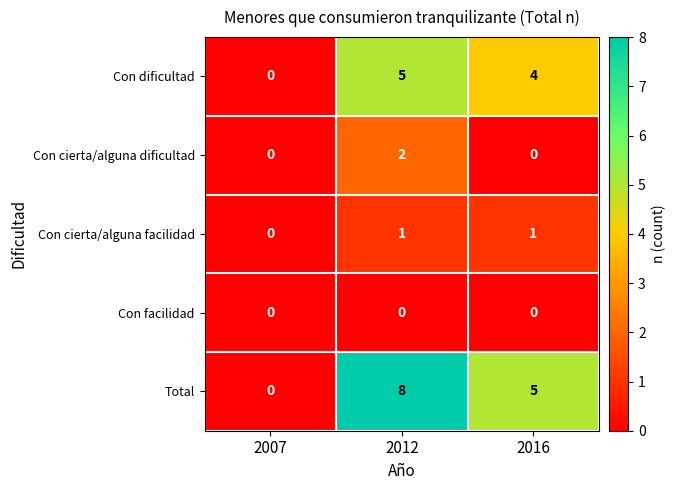

At 2012, list the series in order from smallest to largest.

Con facilidad, Con cierta/alguna facilidad, Con cierta/alguna dificultad, Con dificultad, Total